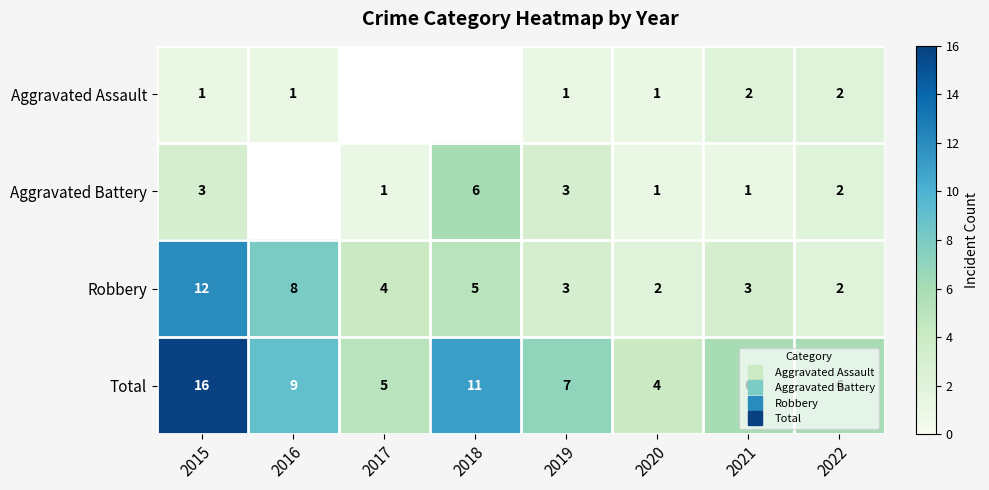

Which category has the highest value across all series?

2015